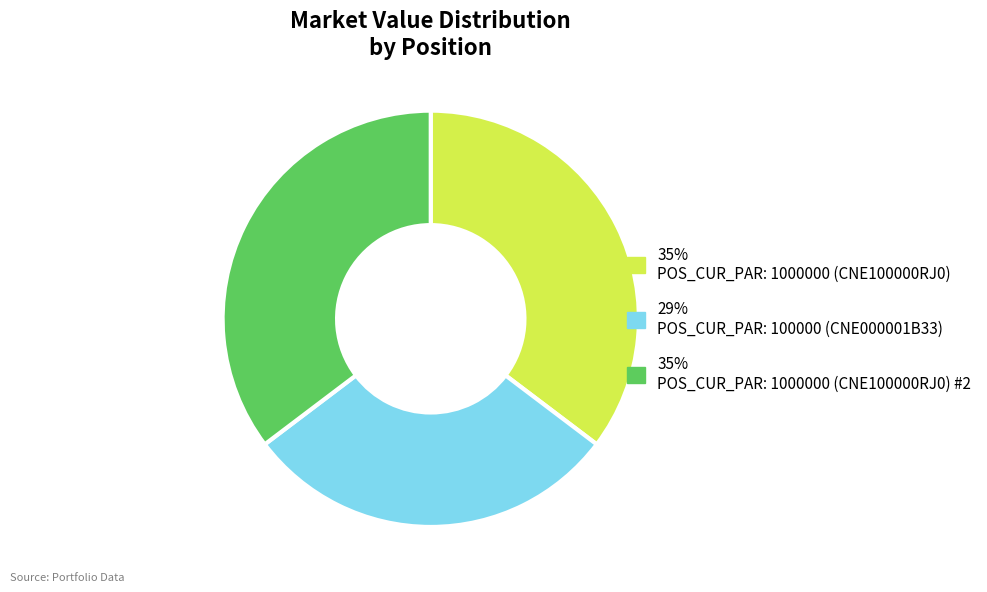

Is there any slice that represents more than half of the pie?

No